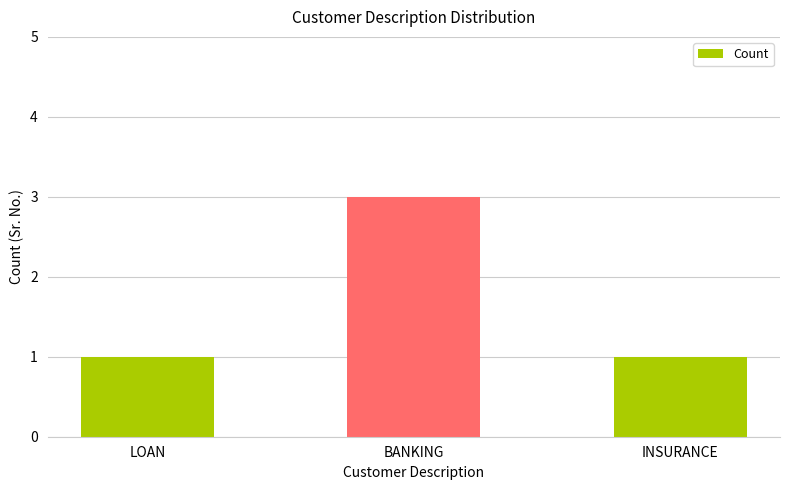

Count the number of data series in this chart.

1